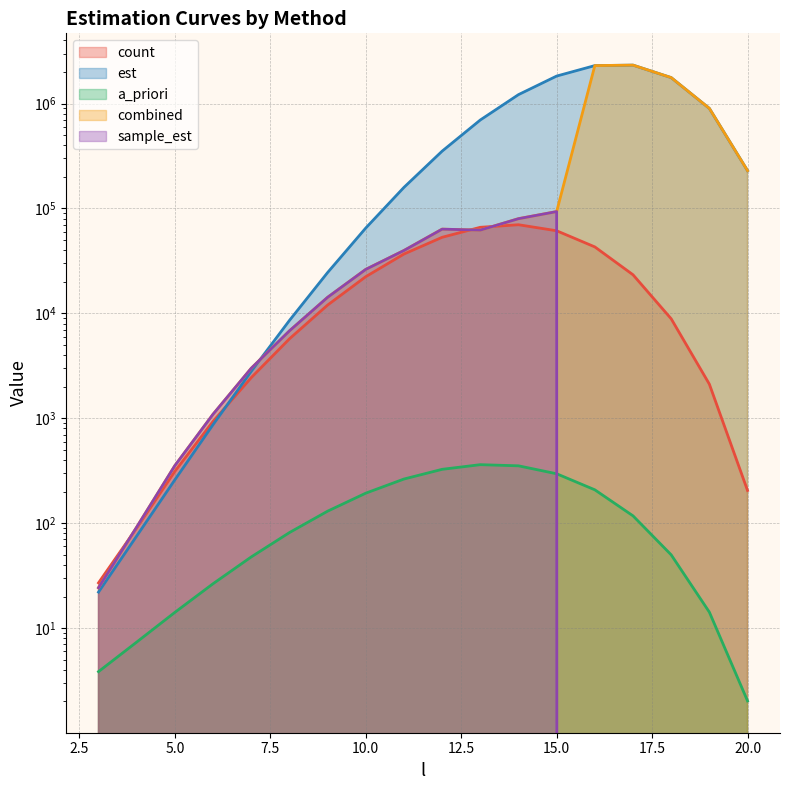

Reading left to right, list all the values displayed in this chart.

count: 27.0	90.0	312.0	934.0	2440.0	5716.0	11998.0	22379.0	36778.0	53102.0	66143.0	69973.0	61297.0	43010.0	23334.0	8880.0	2115.0	205.0
est: 22.0	75.5	259.2	869.8	2801.8	8554.6	24493.2	65087.5	158825.9	351715.7	697166.0	1216371.2	1828398.0	2300533.7	2324749.8	1768033.4	899199.3	229295.8
a_priori: 3.8	7.4	14.1	26.5	47.7	81.4	130.2	193.3	263.6	326.2	361.3	352.3	295.9	208.1	117.5	49.9	14.2	2.0
combined: 24.3	91.8	353.9	1093.3	2996.9	6808.4	14225.9	26263.3	39753.2	63513.0	62210.3	79922.1	93400.7	2300533.7	2324749.8	1768033.4	899199.3	229295.8
sample_est: 24.3	91.8	353.9	1093.3	2996.9	6808.4	14225.9	26263.3	39753.2	63513.0	62210.3	79922.1	93400.7	0.0	0.0	0.0	0.0	0.0